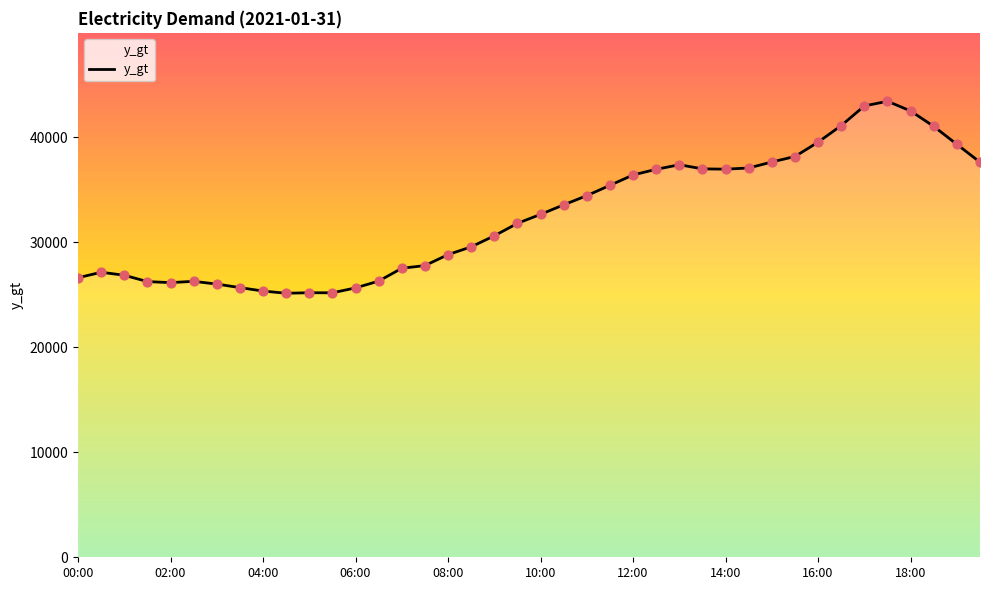

What is the smallest value displayed?

25139